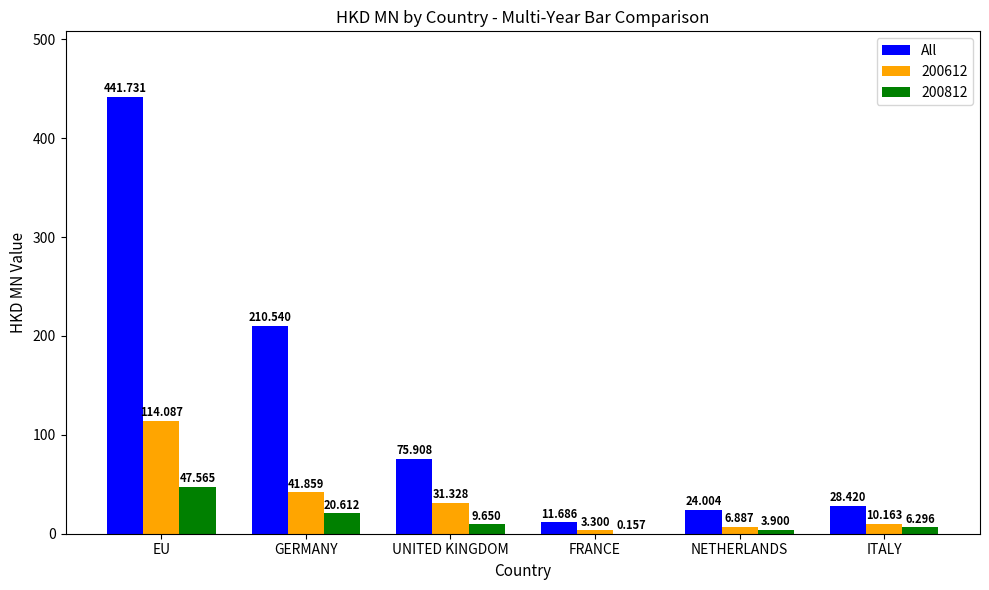

At which label does All reach its peak?

EU